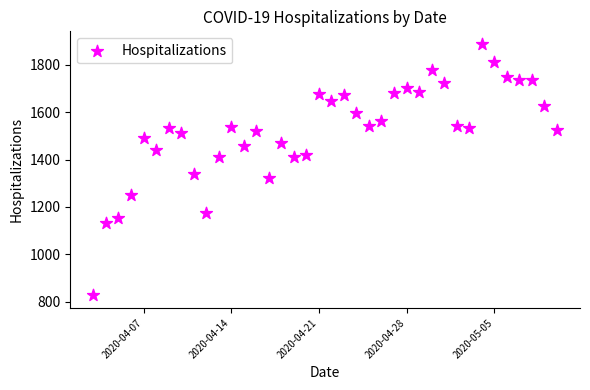

What Y value in the scatter plot is closest to 1357?

1338